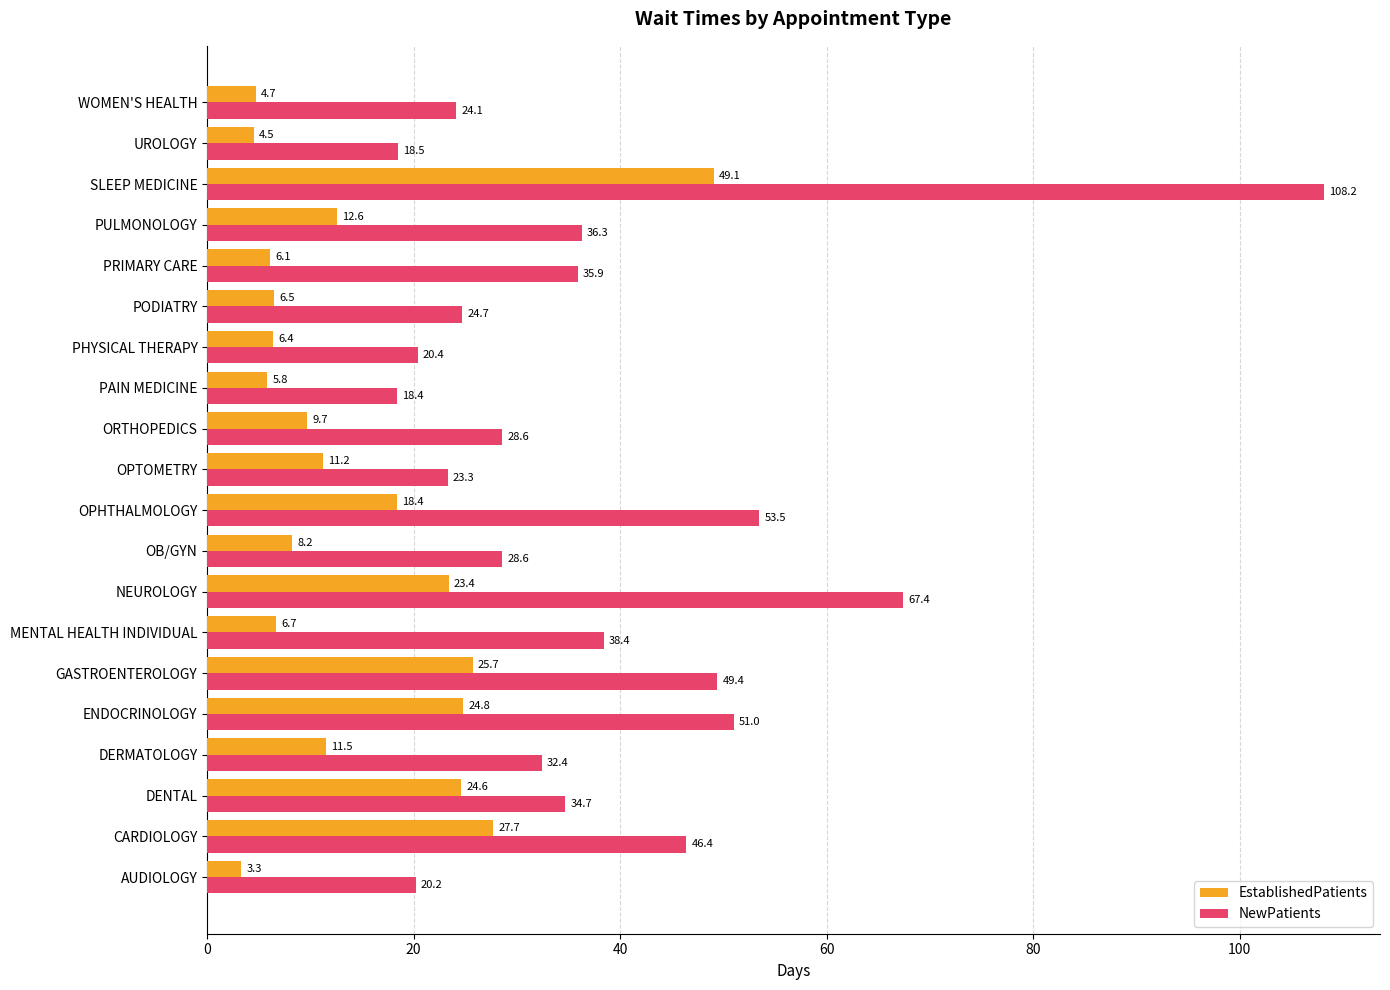

At how many categories does at least one series exceed 71?

1